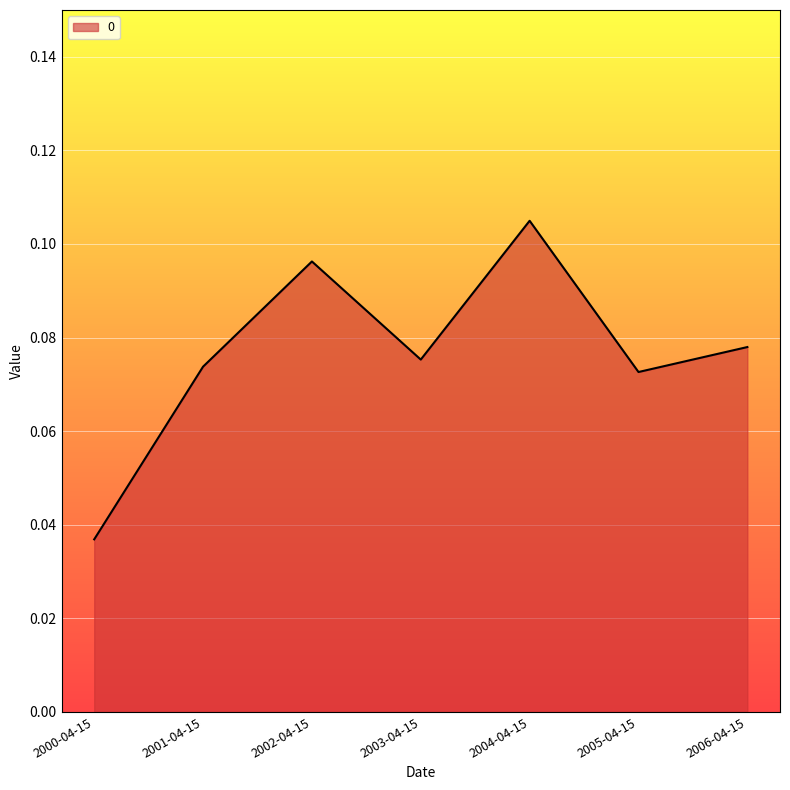

True or false: there are more than 2 points higher than both neighbors.

False